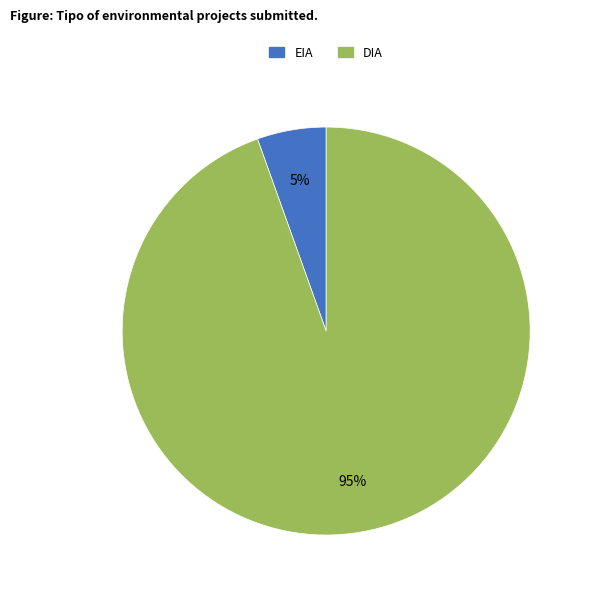

Does any single category account for the majority?

Yes